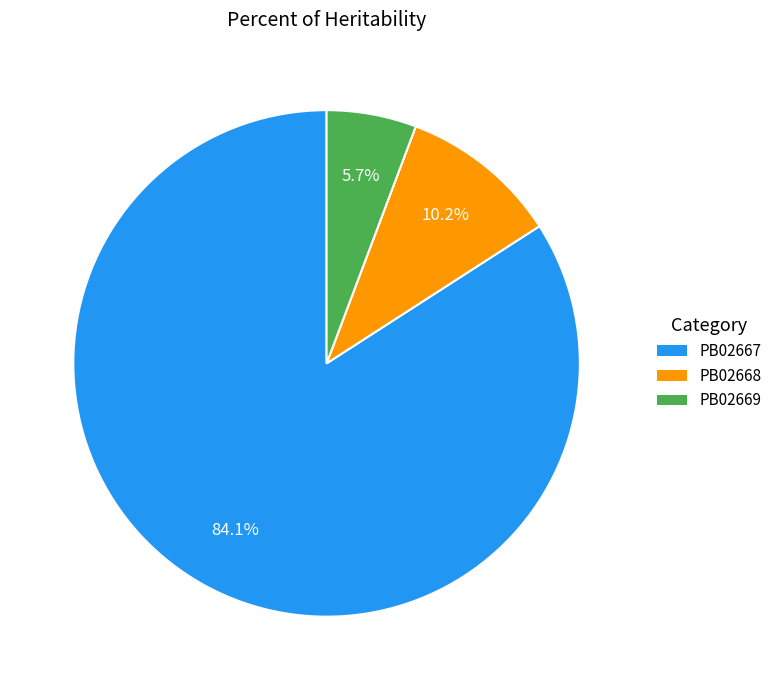

Which category accounts for the majority?

PB02667